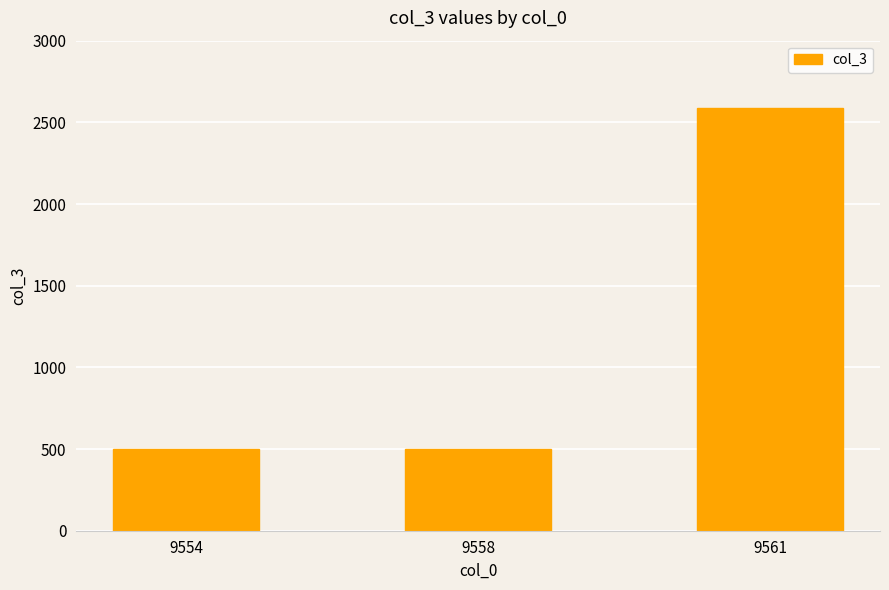

What is the smallest value displayed?

500